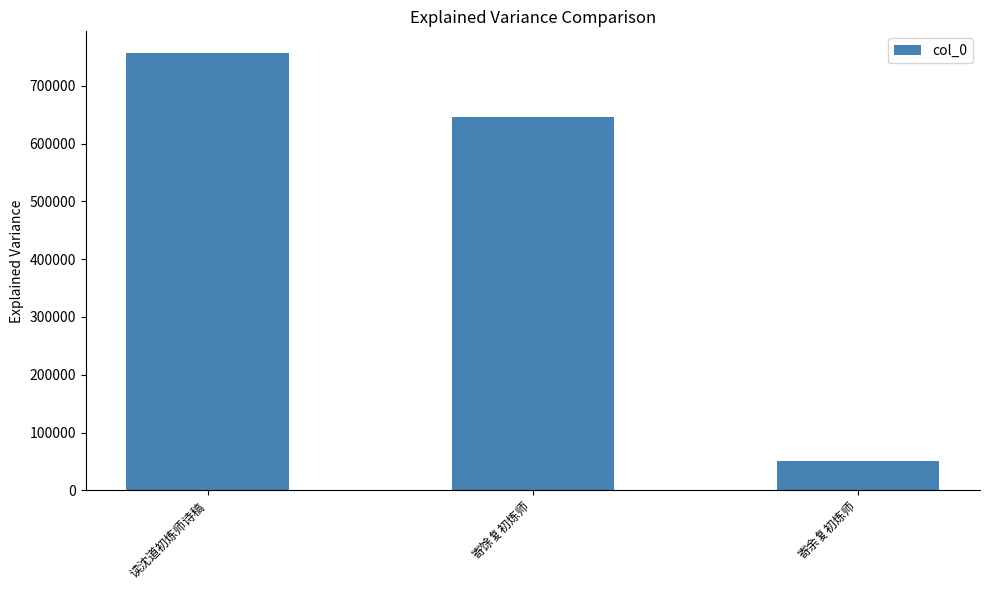

List the labels in order of value, smallest first.

寄余复初炼师, 寄馀复初炼师, 读沈道初炼师诗稿